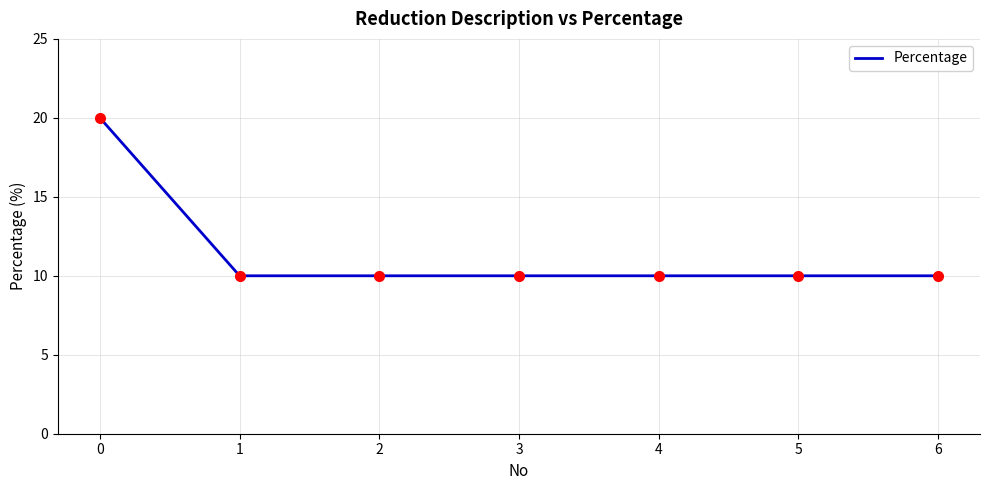

What is the sum of the values at 3 and 6?

20